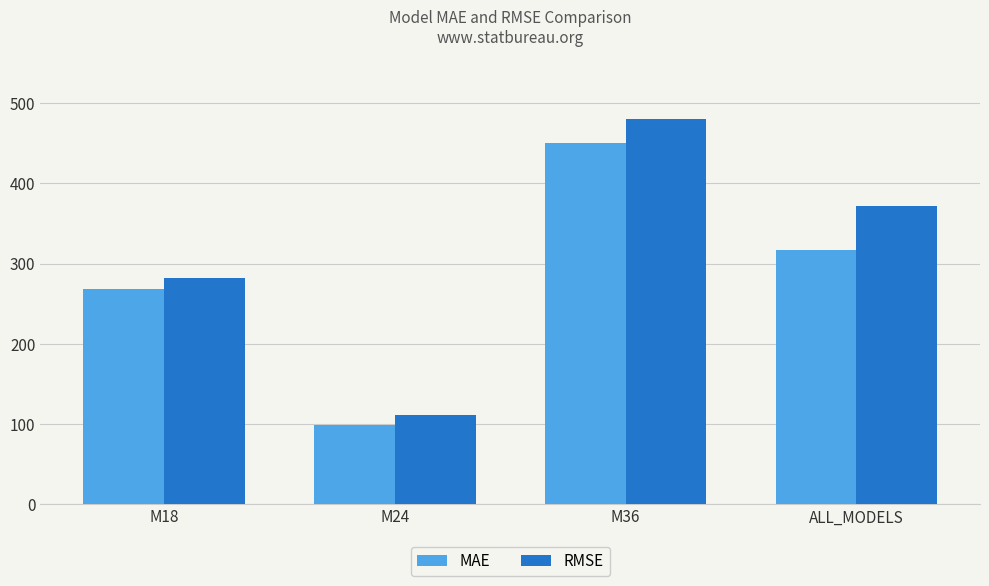

What are all the series names shown in the legend?

MAE, RMSE